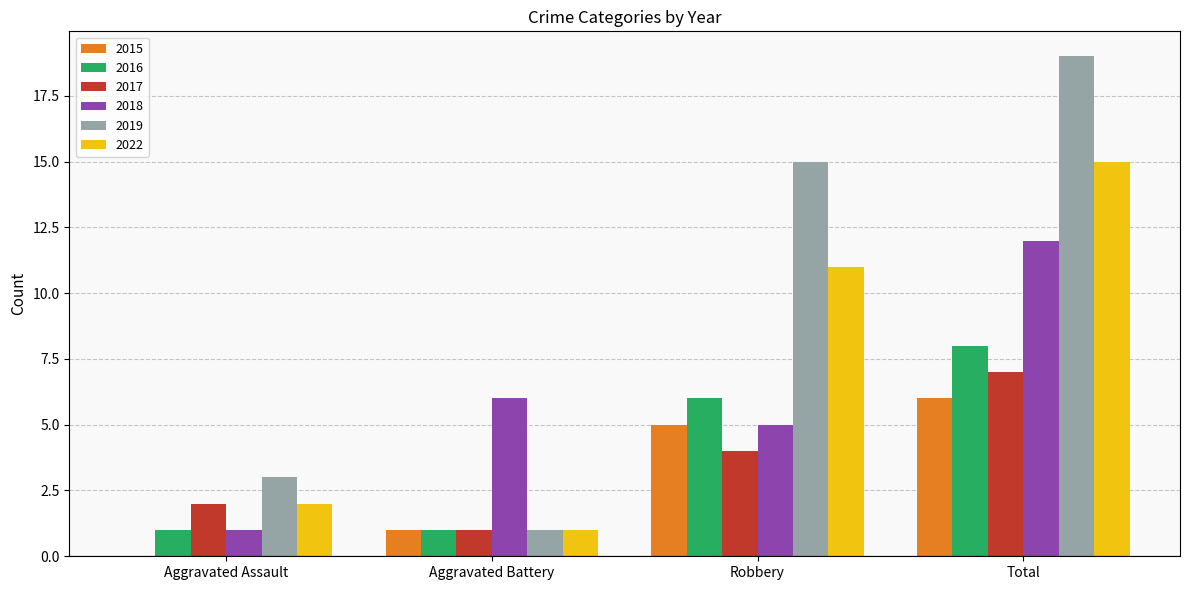

What is the spread (max minus min) of values at Aggravated Battery?

5